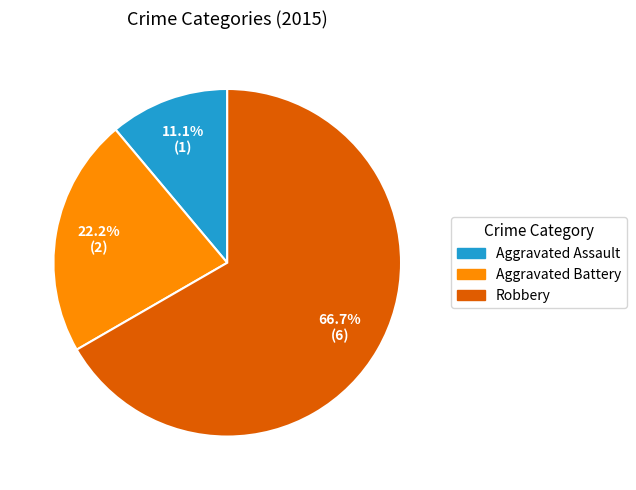

Is it true that Aggravated Battery is 22% of the pie?

True